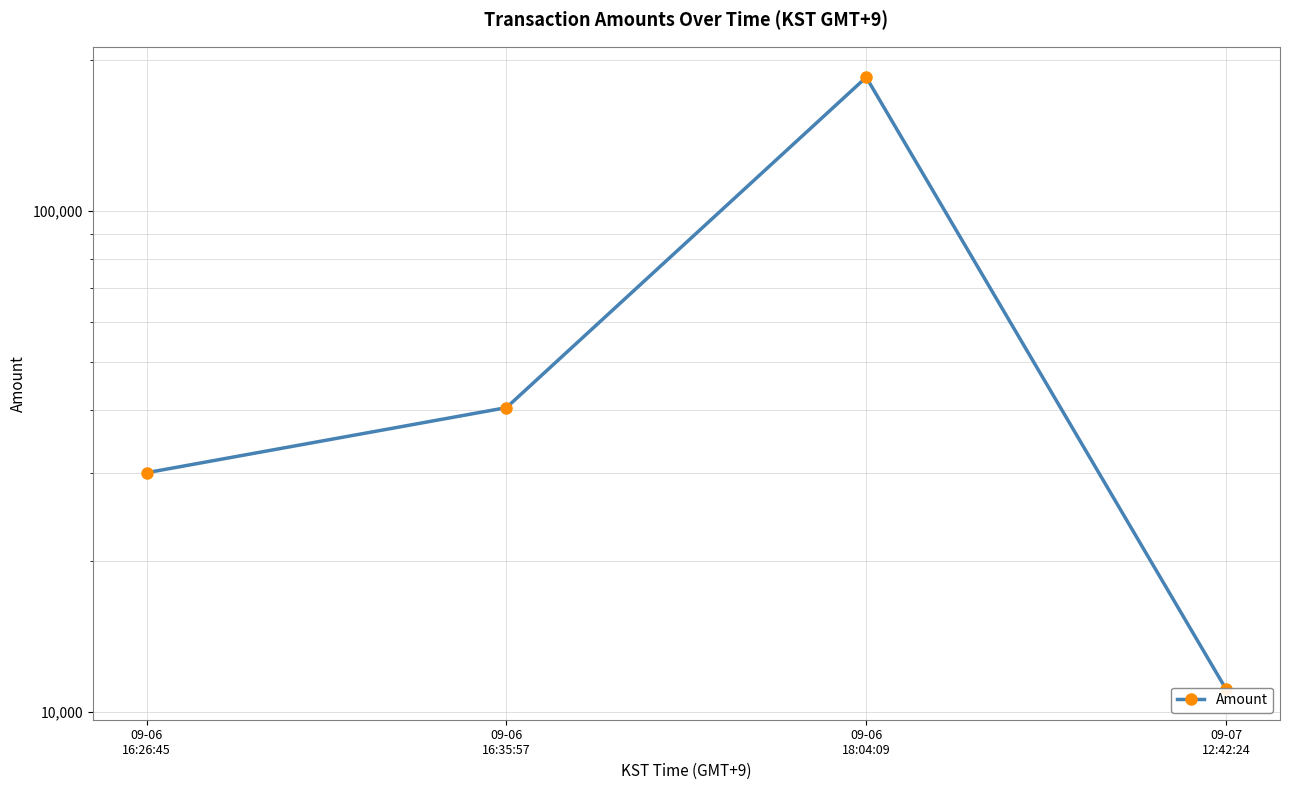

What is the sum of all values?

266066.2